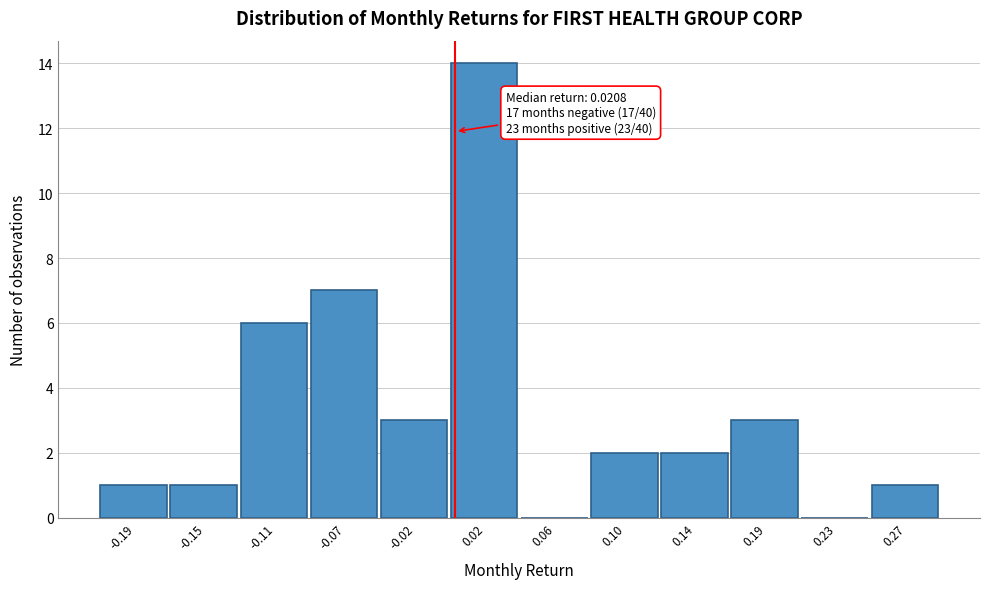

Reading right to left, what are all the values shown in this chart?

0.27=1	0.23=0	0.19=3	0.14=2	0.10=2	0.06=0	0.02=14	-0.02=3	-0.07=7	-0.11=6	-0.15=1	-0.19=1